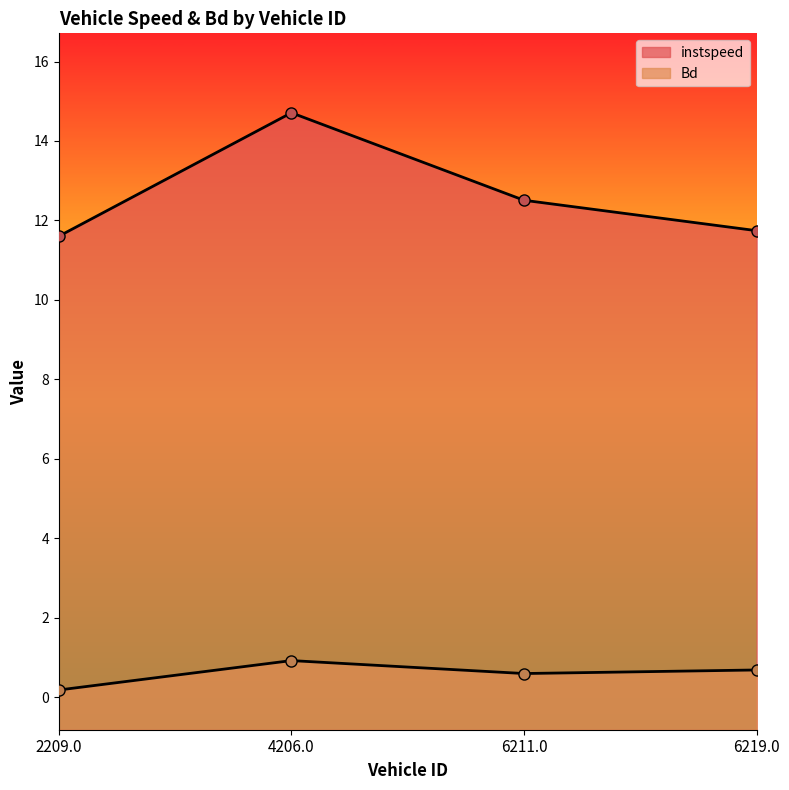

True or false: Bd and instspeed intersect in this chart.

False